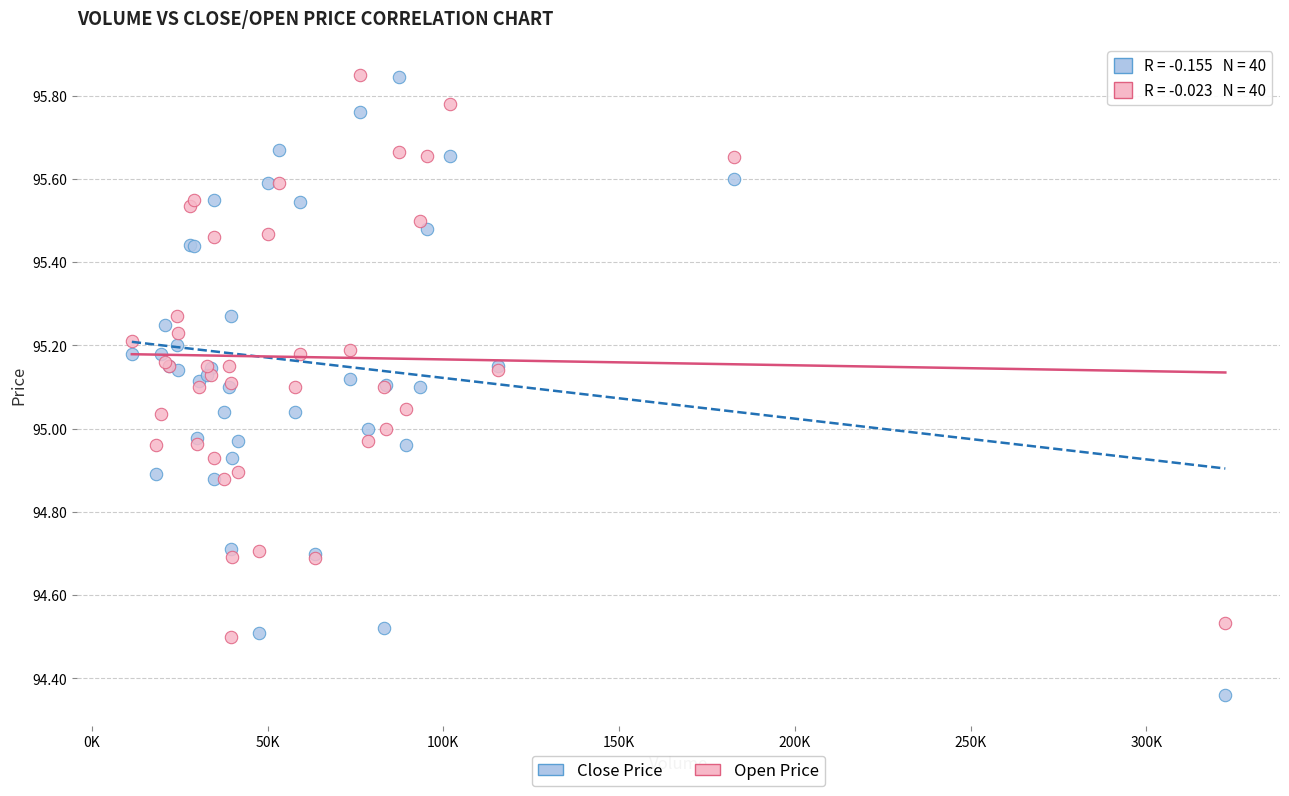

Which series has the largest Y range (max minus min)?

Close Price